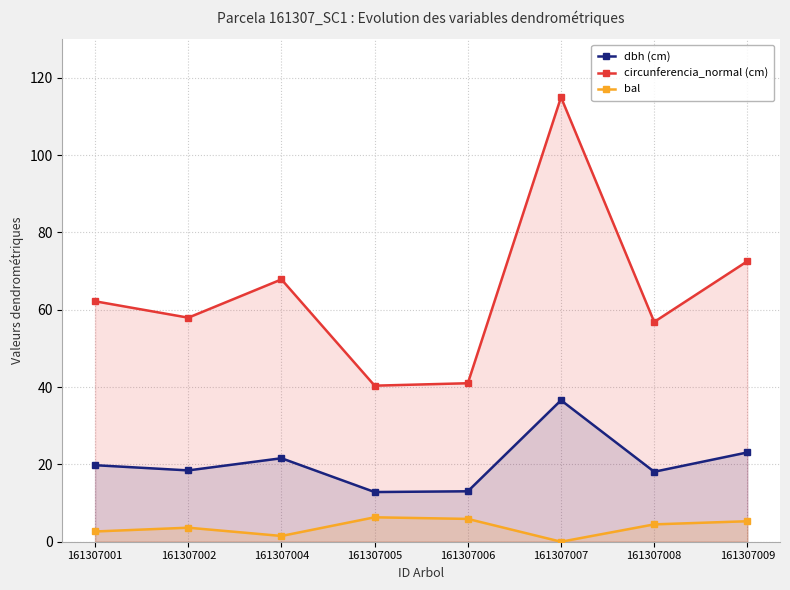

True or false: bal and circunferencia_normal (cm) intersect in this chart.

False